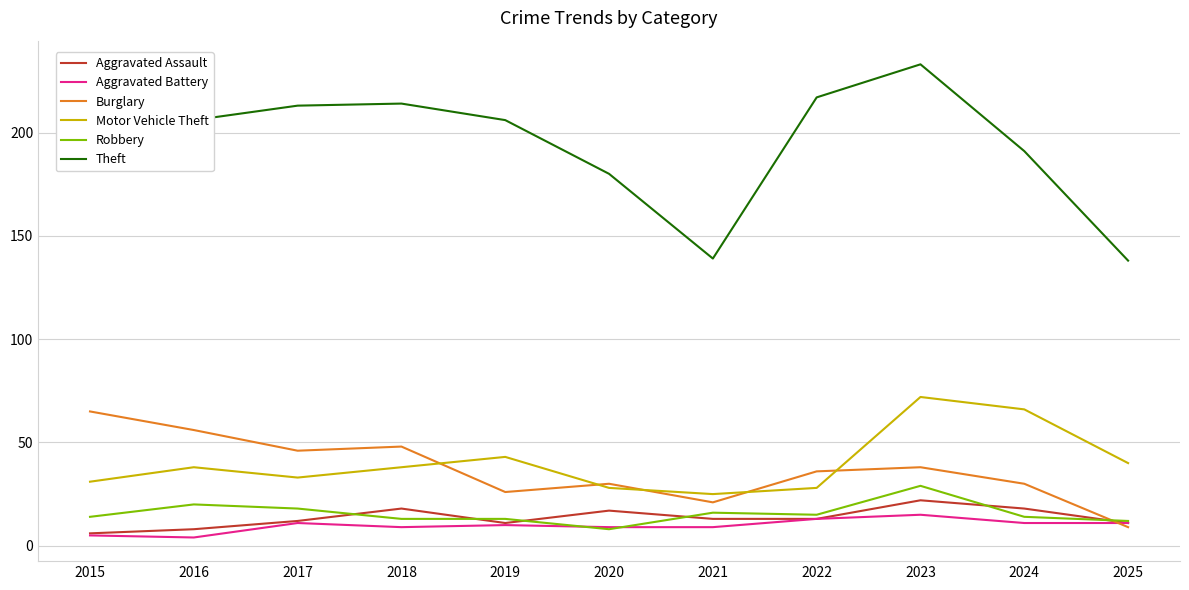

Is it true that Burglary equals 96 at 2015?

False